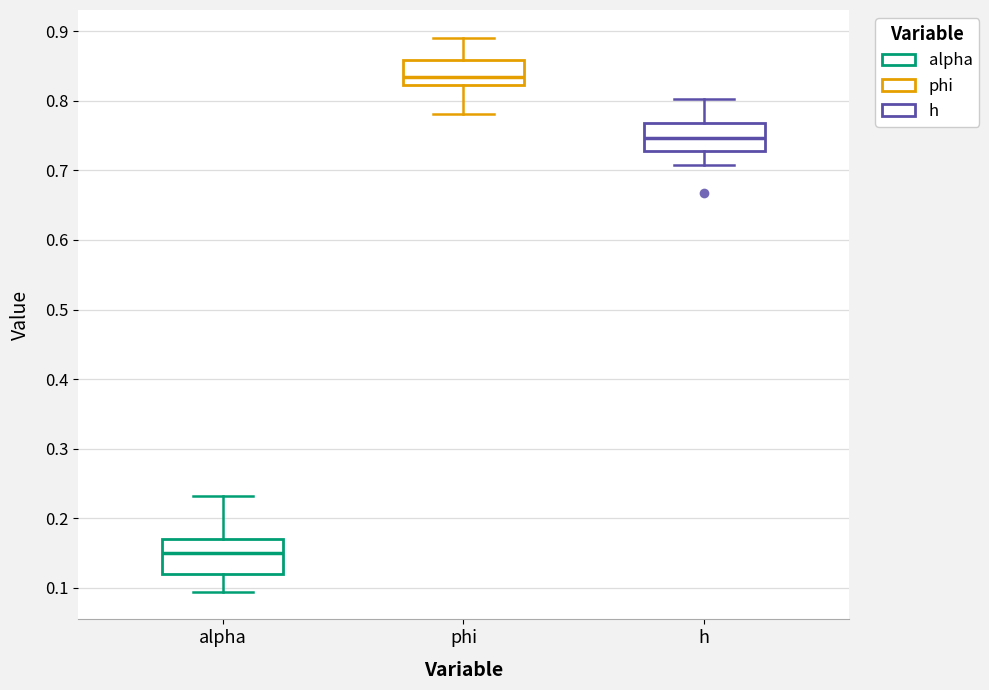

Where is the lower edge of the box for h on the y-axis? The values are not printed on the chart, so give them approximately, as read against the axis.

0.73